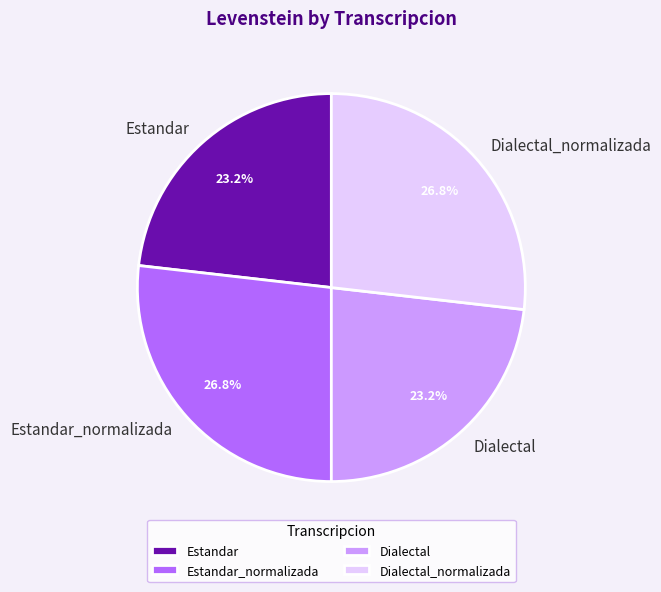

Is the sum of Estandar and Dialectal greater than half?

No